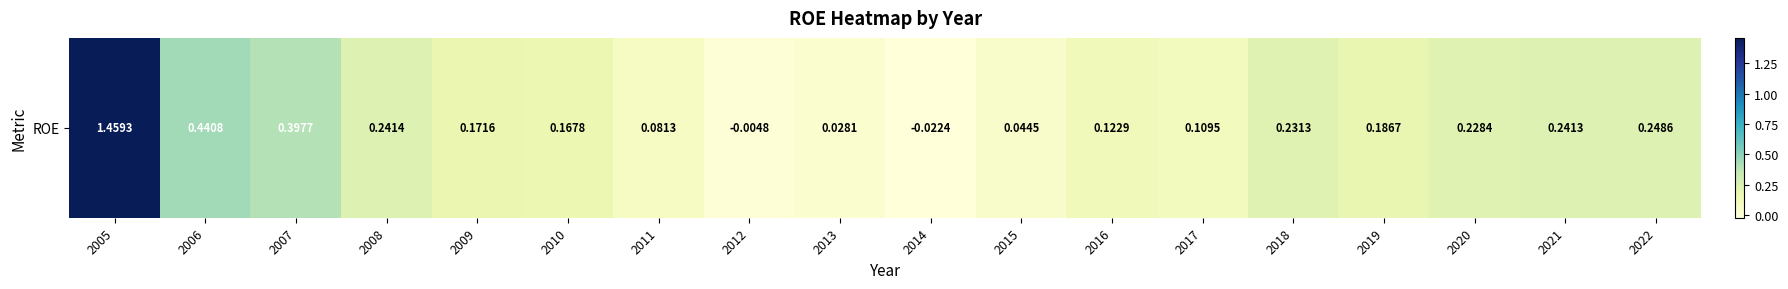

At which label does the data first exceed 0?

2005